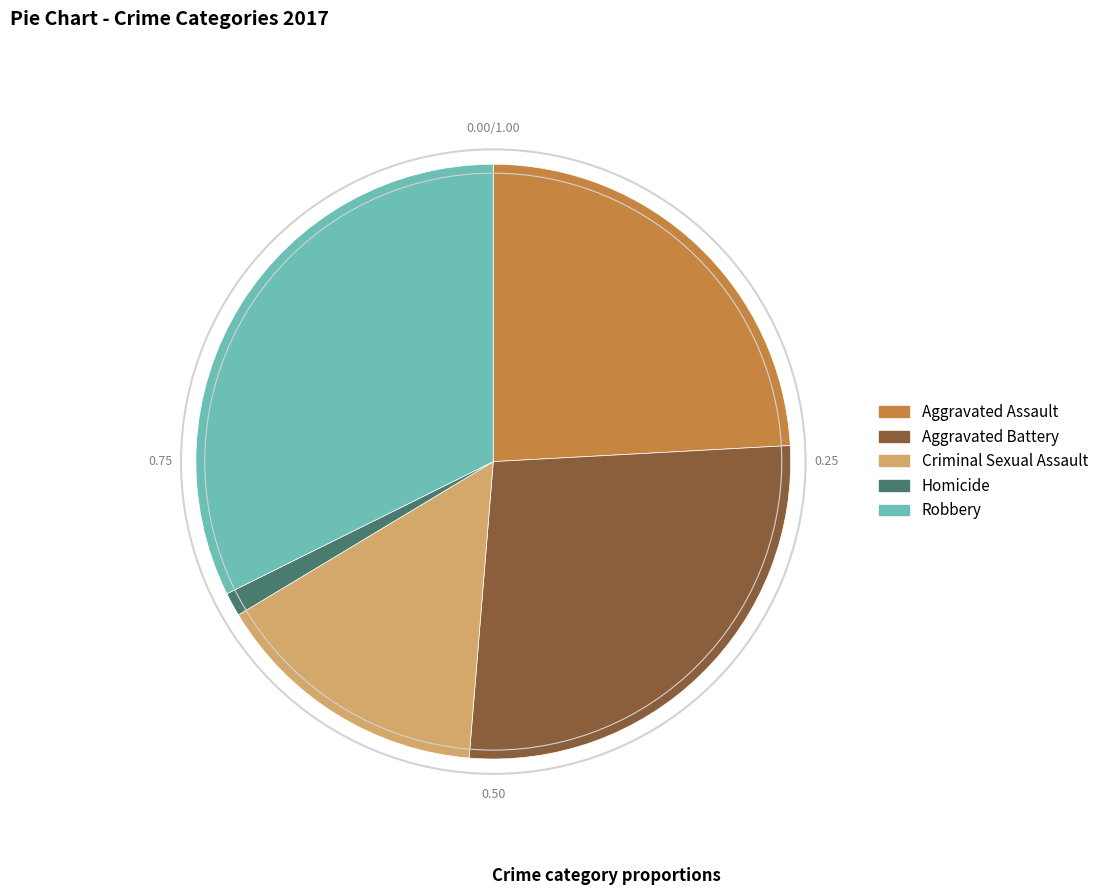

Which has a higher value, Homicide or Aggravated Assault?

Aggravated Assault